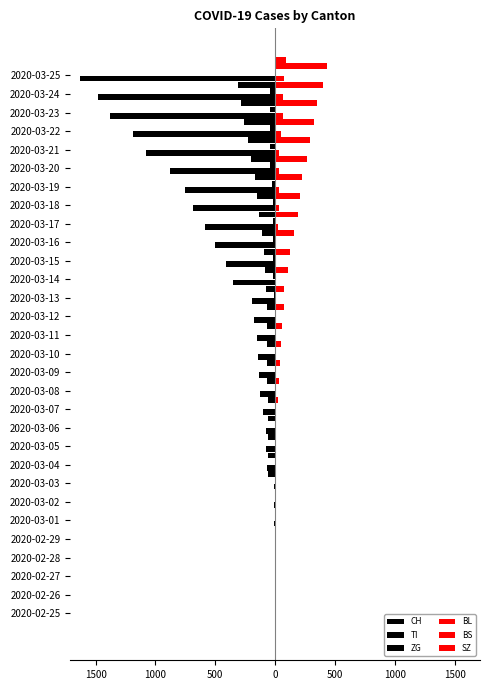

What is the value of the CH bar at the 17th from the left?

-173.0